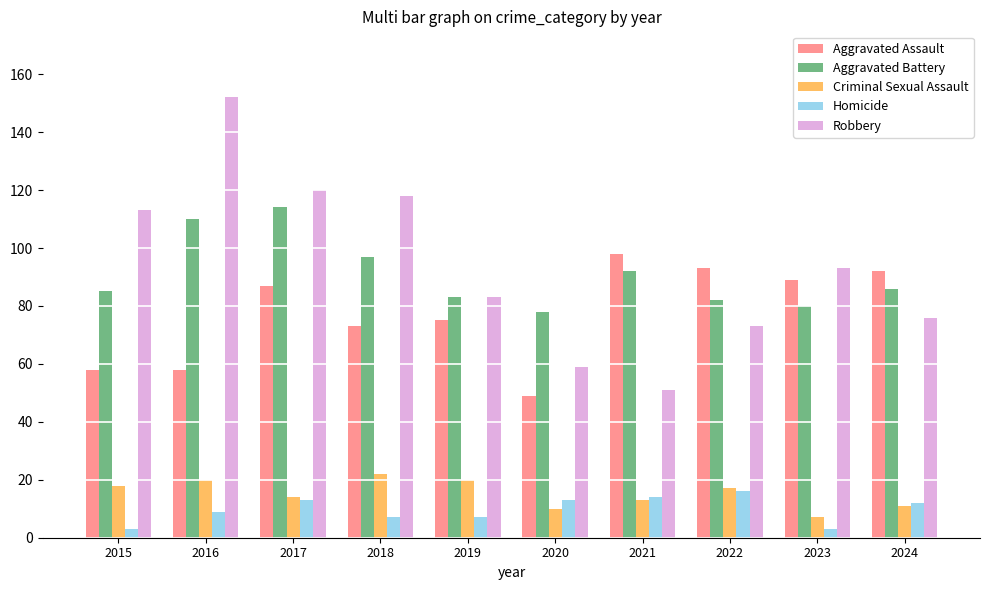

Which series has the widest spread of values?

Robbery